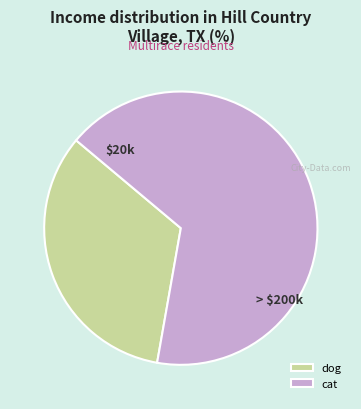

Is there any slice that represents more than half of the pie?

Yes